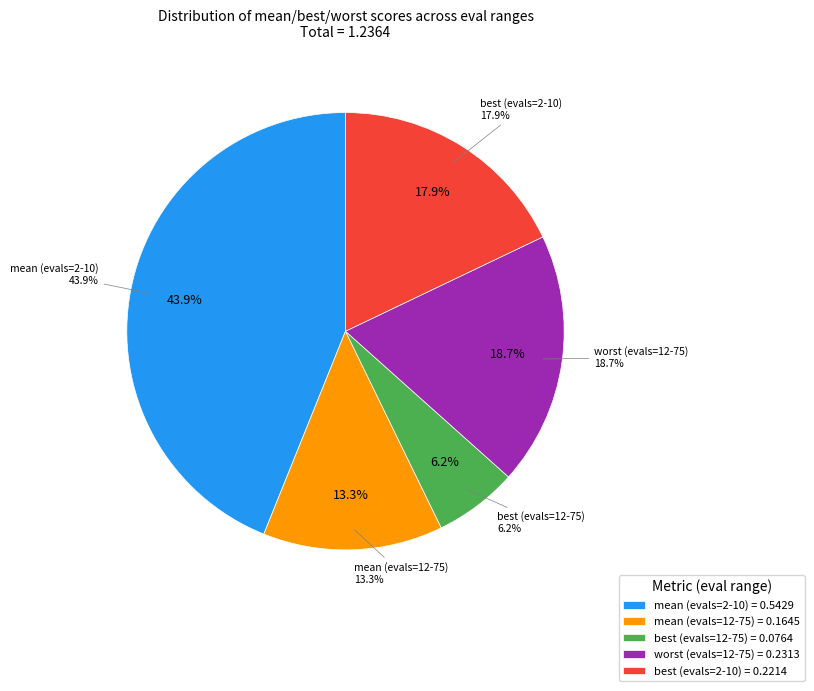

Does mean (evals=12-75) represent more than half of the total?

No